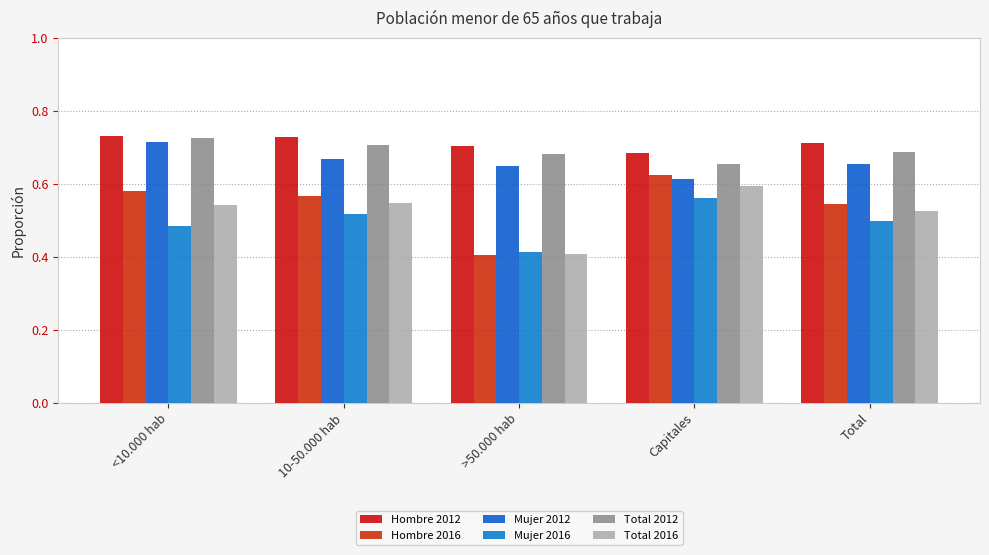

What is the average value of the Total 2012 series?

0.7